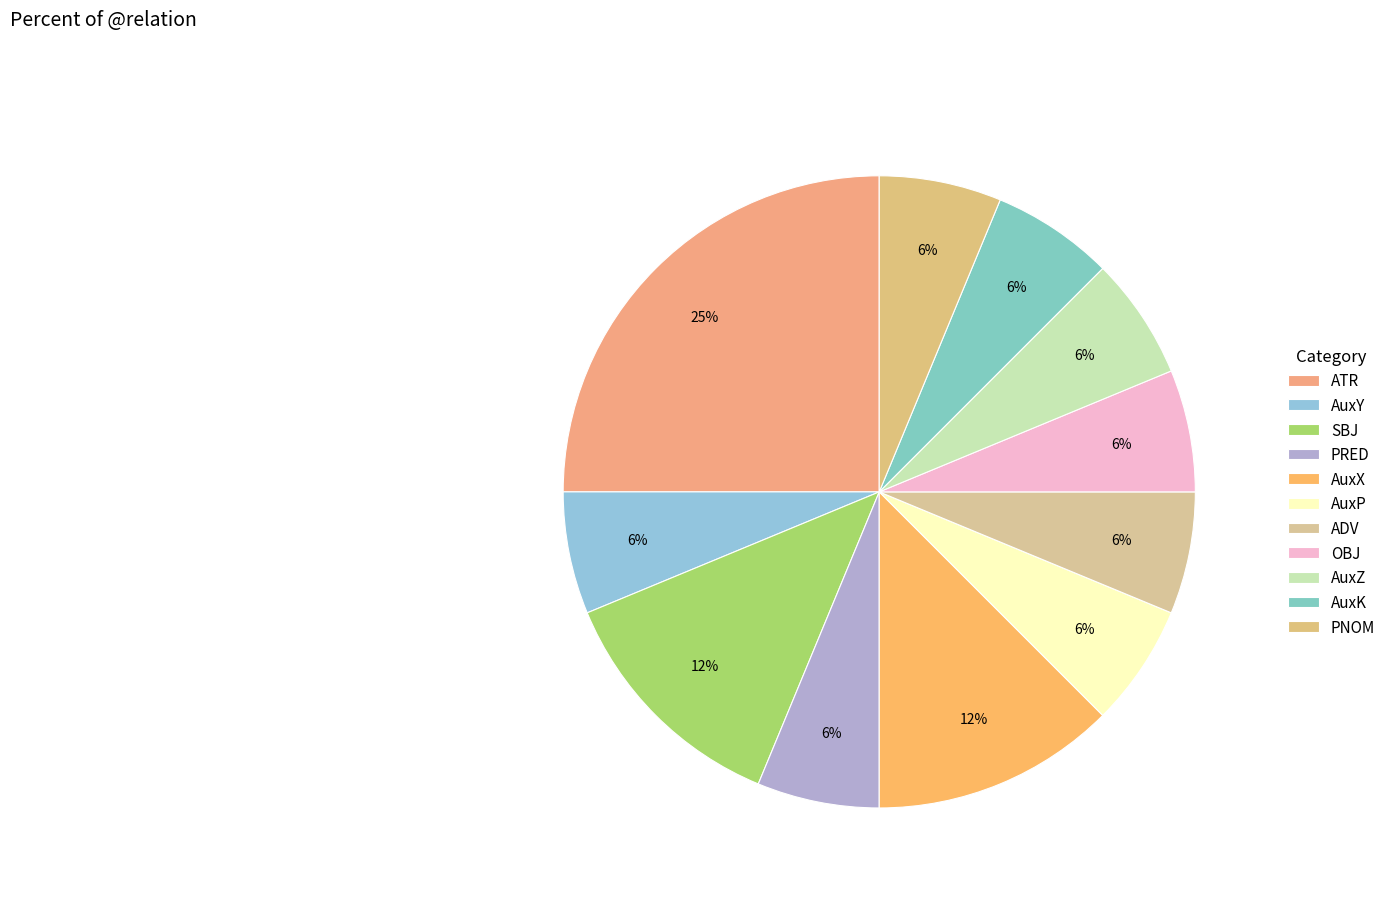

To the nearest percent, what portion does AuxP represent?

6%